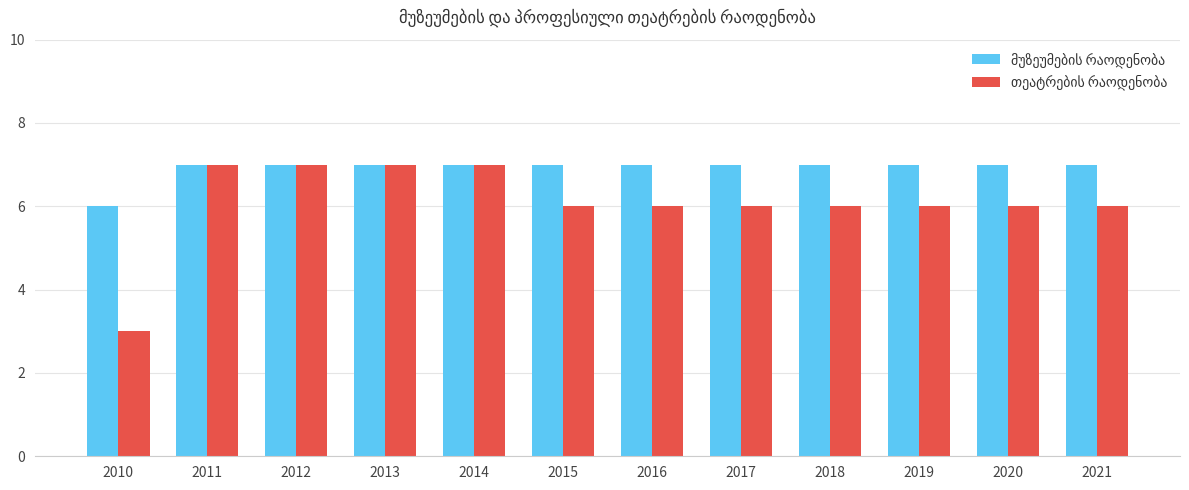

What is the difference between the highest and lowest values at 2021?

1